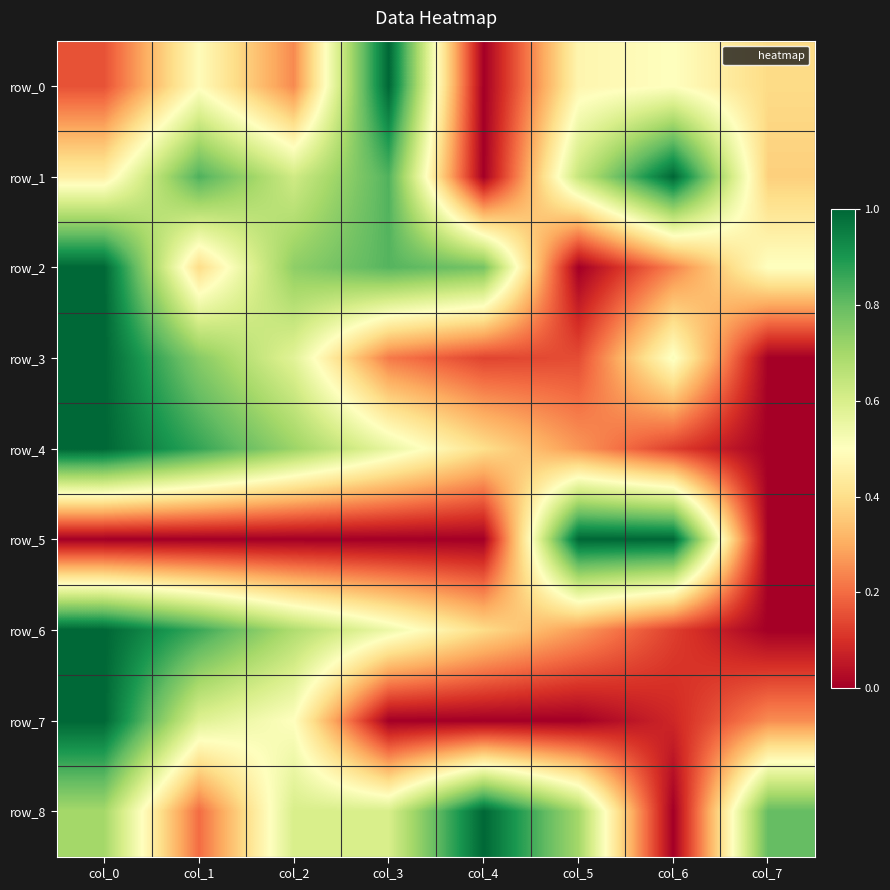

What is the sum of the row_3 values at col_0 and col_3?

1.2